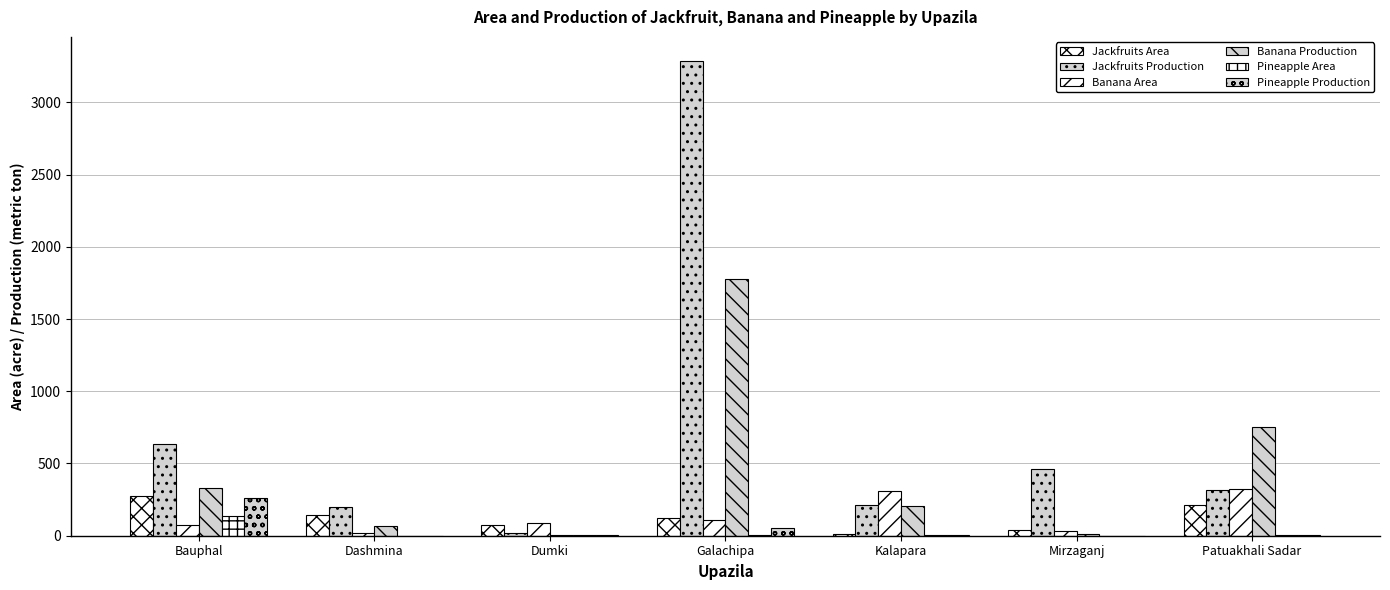

Count the number of categories in the chart.

7